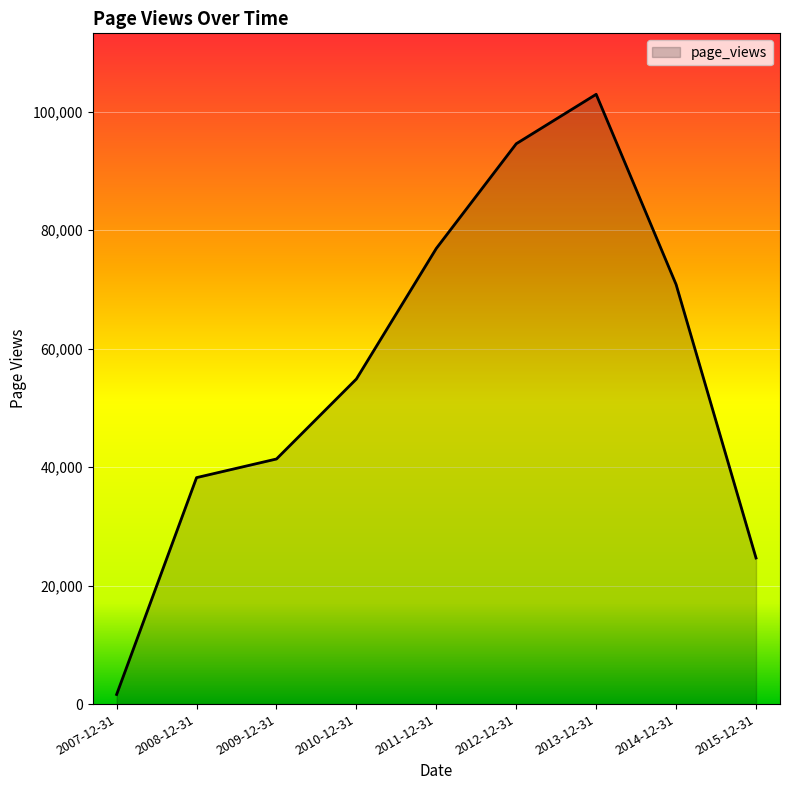

Is it true that the value at 2009-12-31 is 41374?

True